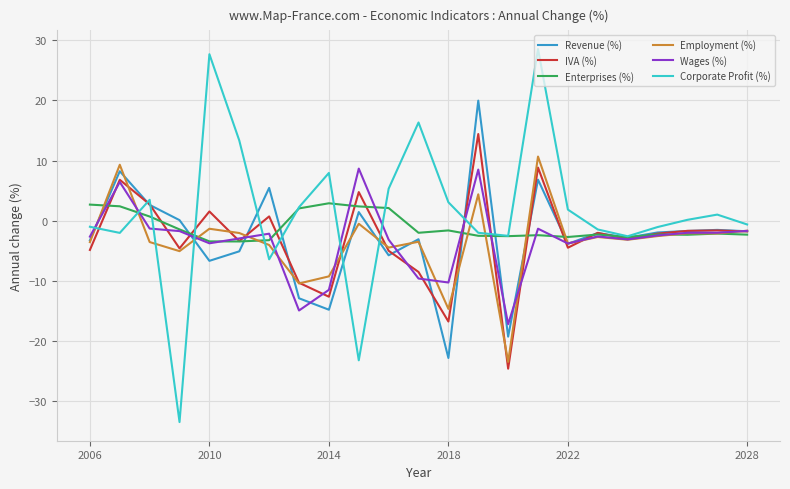

True or false: Corporate Profit (%) and Enterprises (%) cross at least once.

True